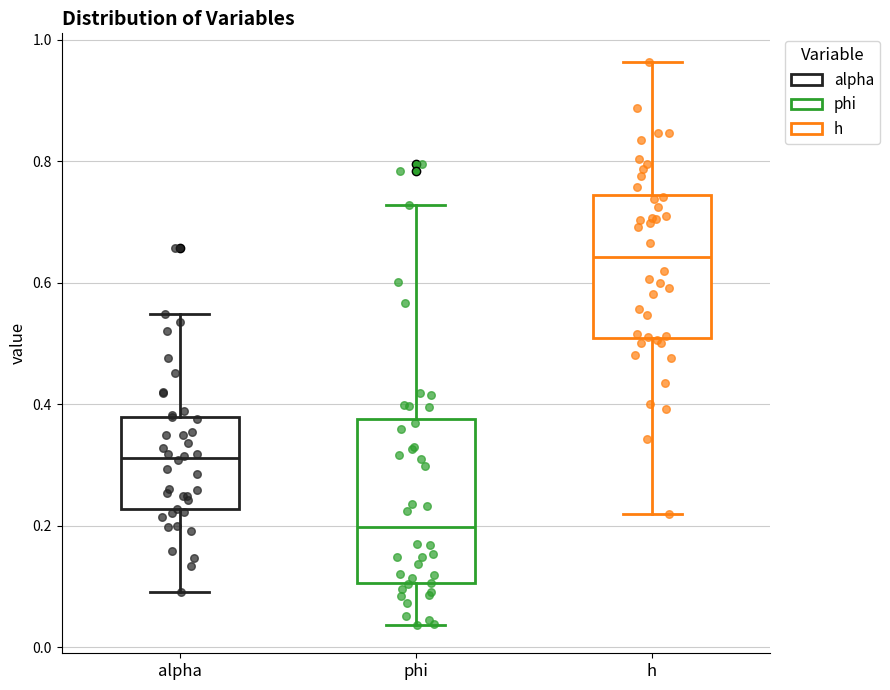

Where is the upper edge of the box for alpha on the y-axis? The values are not printed on the chart, so give them approximately, as read against the axis.

0.38